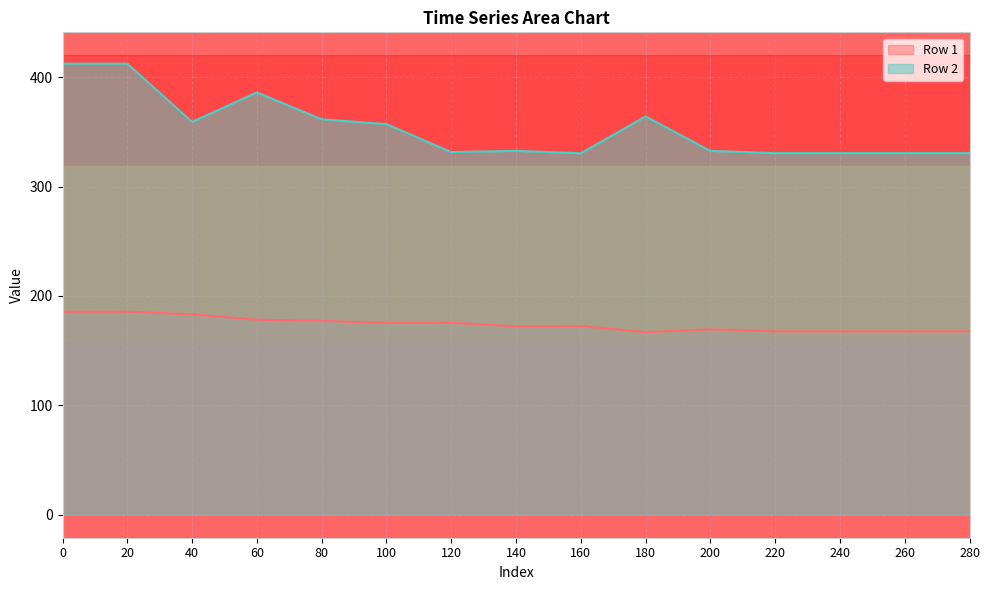

Which series changed the most between 60 and 200?

Row 2